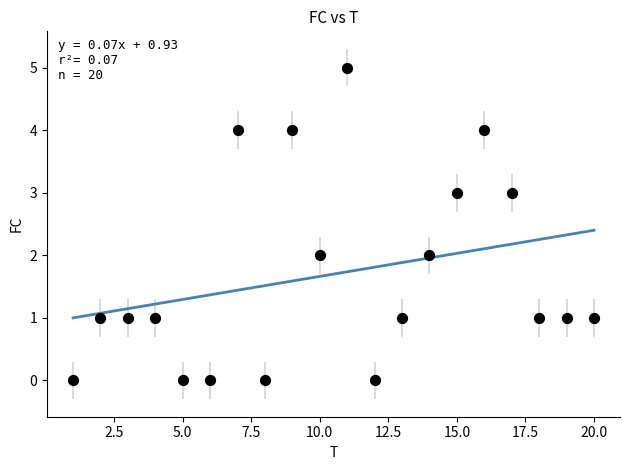

What is the range of X values (max minus min)?

19